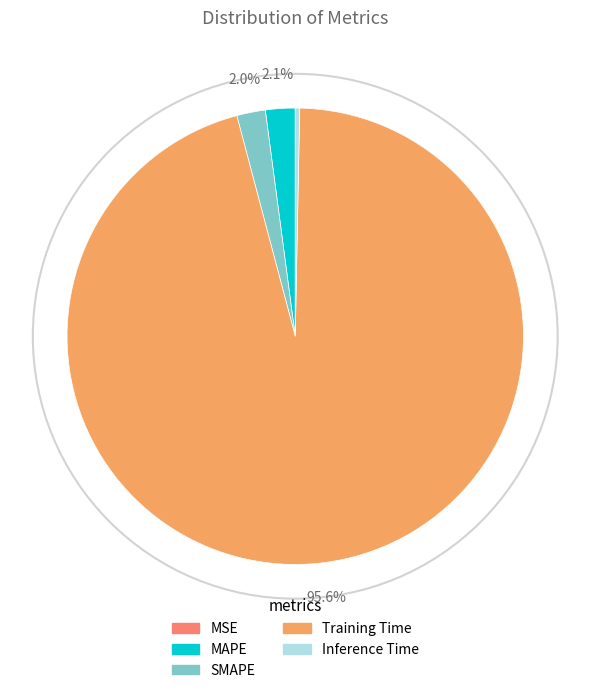

Do MAPE and SMAPE together represent more than half of the pie?

No